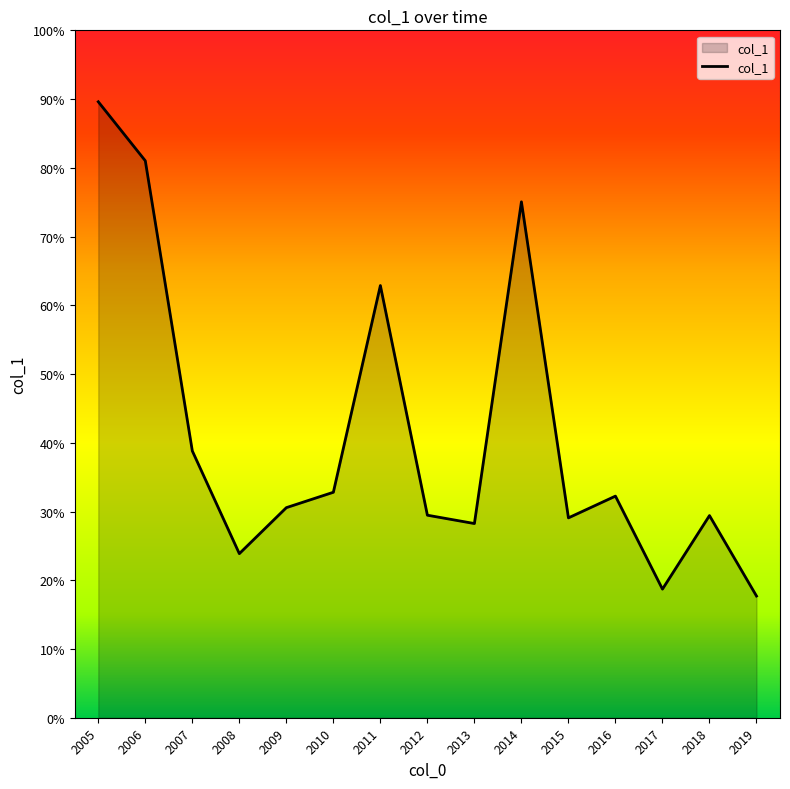

List the labels in order of value, smallest first.

2019, 2017, 2008, 2013, 2015, 2018, 2012, 2009, 2016, 2010, 2007, 2011, 2014, 2006, 2005